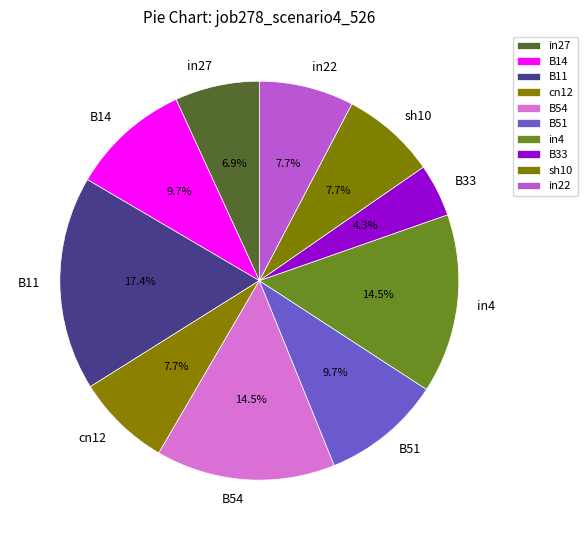

Is there any slice that represents more than half of the pie?

No